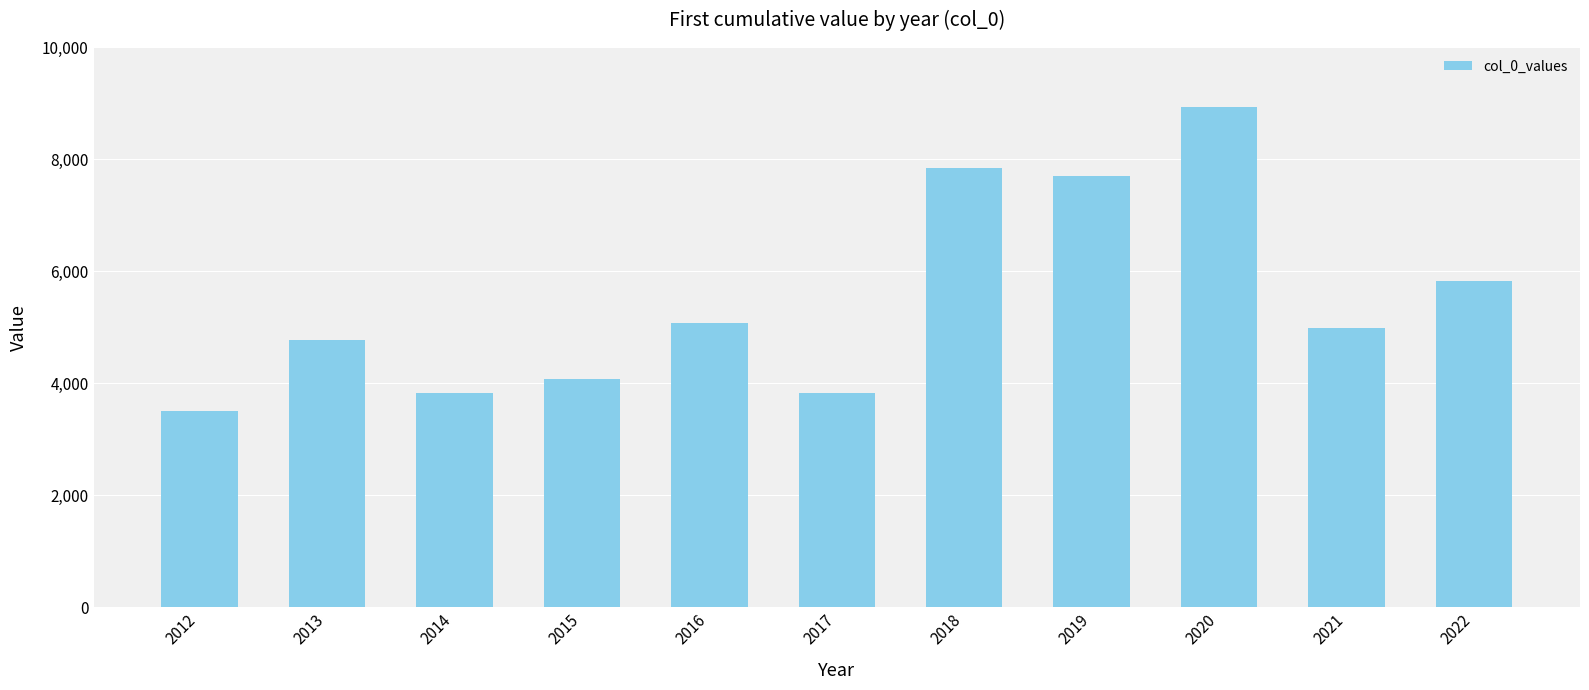

What value does the data have at 2016?

5070.0